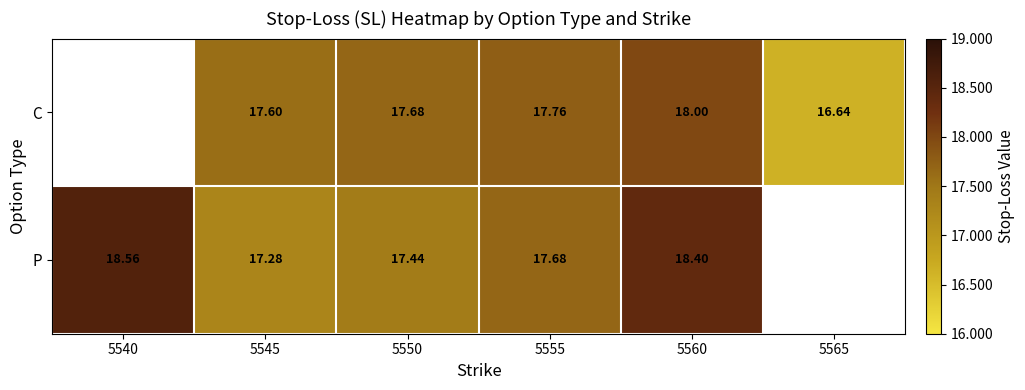

Is the value of P at 5545 greater than the value of C at 5565?

Yes